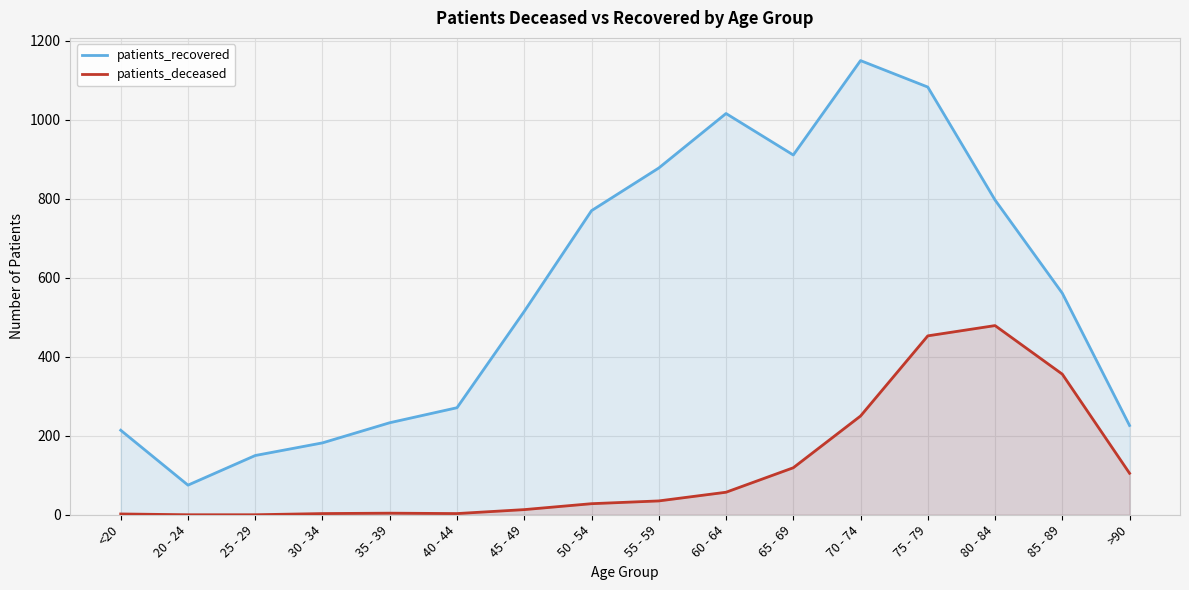

True or false: patients_recovered and patients_deceased intersect in this chart.

False